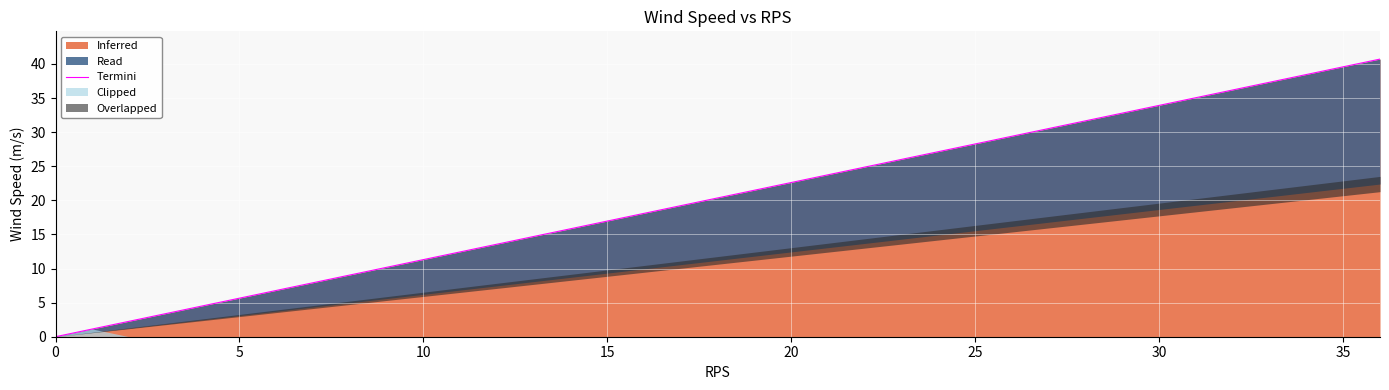

How many values exceed 20?

19